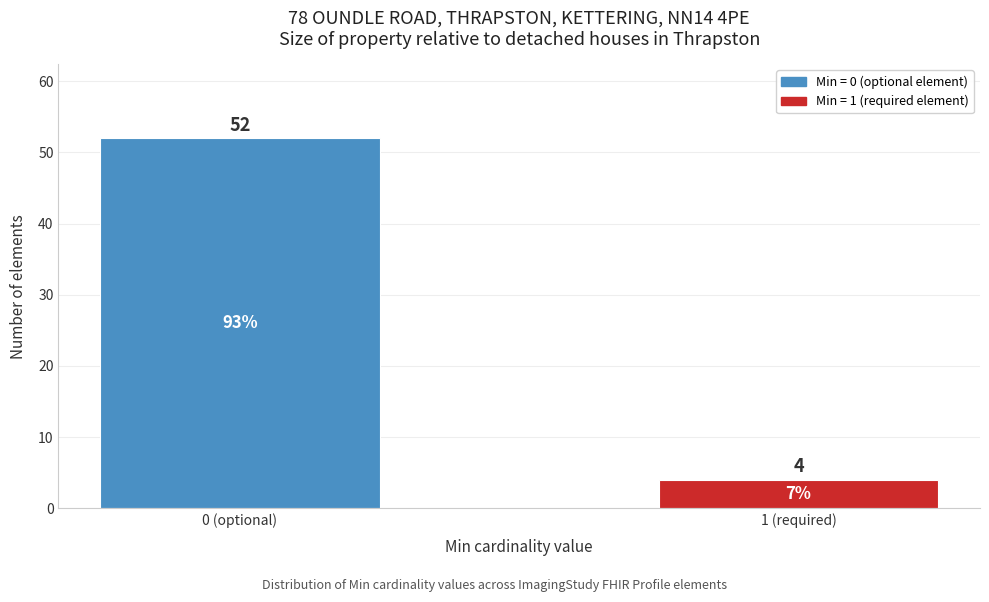

Reading left to right, list all the values displayed in this chart.

0 (optional)=52	1 (required)=4